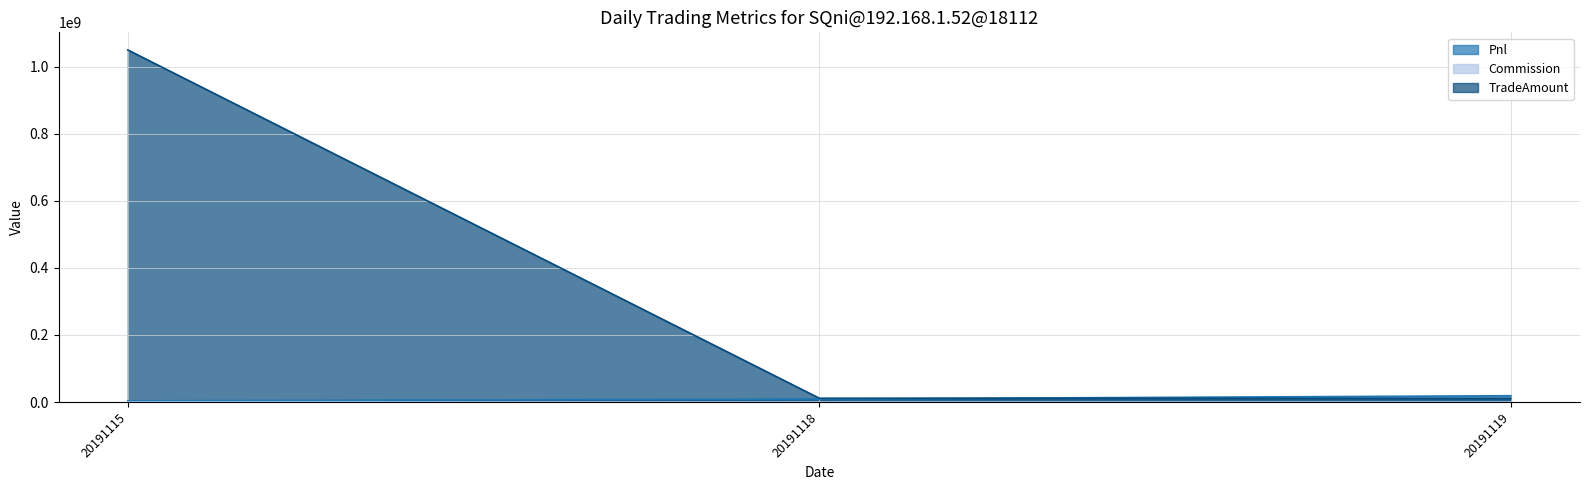

At which category is the sum across all series the highest?

20191115